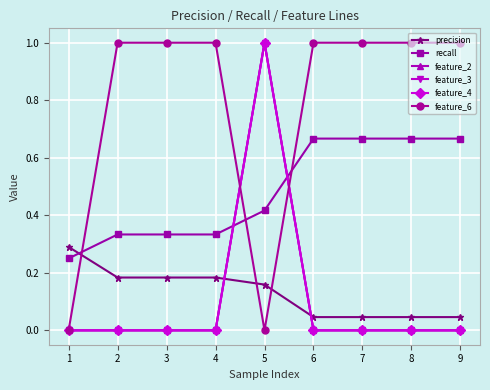

Reading left to right, list all the values displayed in this chart.

precision: 0=0.3	1=0.2	2=0.2	3=0.2	4=0.2	5=0.0	6=0.0	7=0.0	8=0.0
recall: 0=0.2	1=0.3	2=0.3	3=0.3	4=0.4	5=0.7	6=0.7	7=0.7	8=0.7
feature_2: 0=0.0	1=0.0	2=0.0	3=0.0	4=1.0	5=0.0	6=0.0	7=0.0	8=0.0
feature_3: 0=0.0	1=0.0	2=0.0	3=0.0	4=1.0	5=0.0	6=0.0	7=0.0	8=0.0
feature_4: 0=0.0	1=0.0	2=0.0	3=0.0	4=1.0	5=0.0	6=0.0	7=0.0	8=0.0
feature_6: 0=0.0	1=1.0	2=1.0	3=1.0	4=0.0	5=1.0	6=1.0	7=1.0	8=1.0